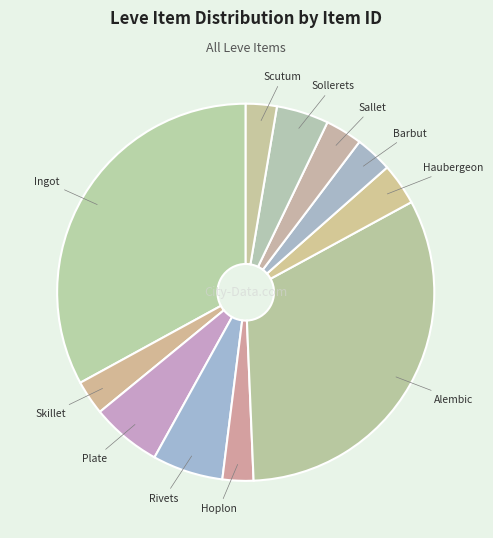

How many slices are in this pie chart?

11